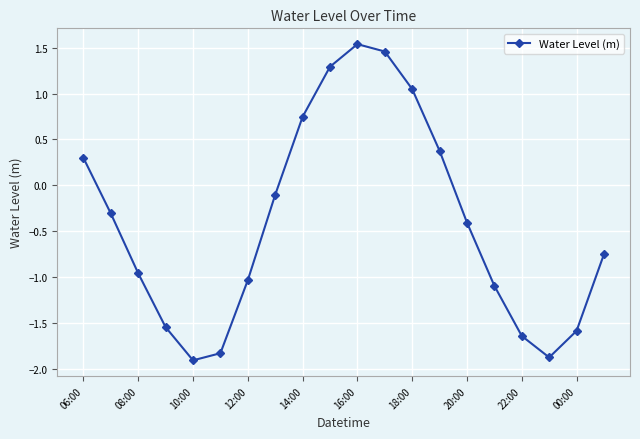

What is the smallest value displayed?

-1.9